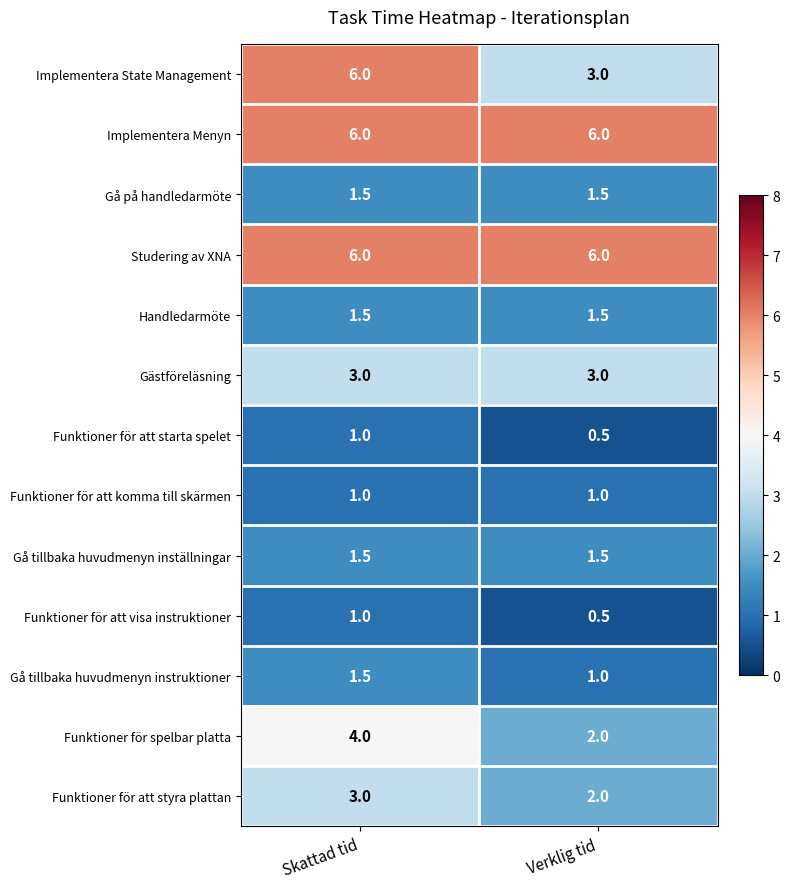

What is the total value across all series at Verklig tid?

29.5